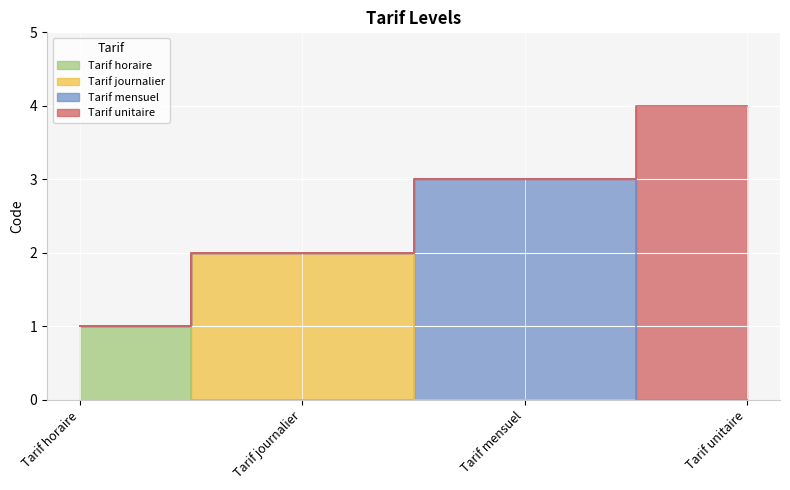

The value at Tarif mensuel is 4. True or false?

False